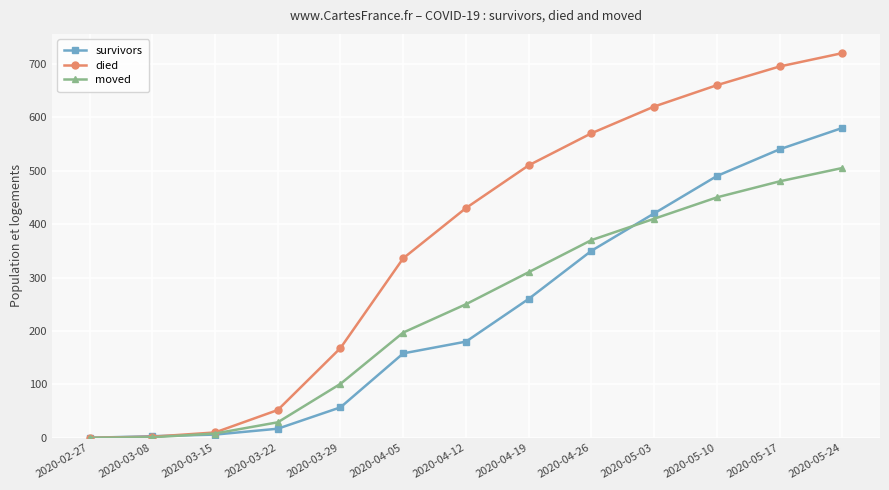

At which category is the sum across all series the highest?

2020-05-24